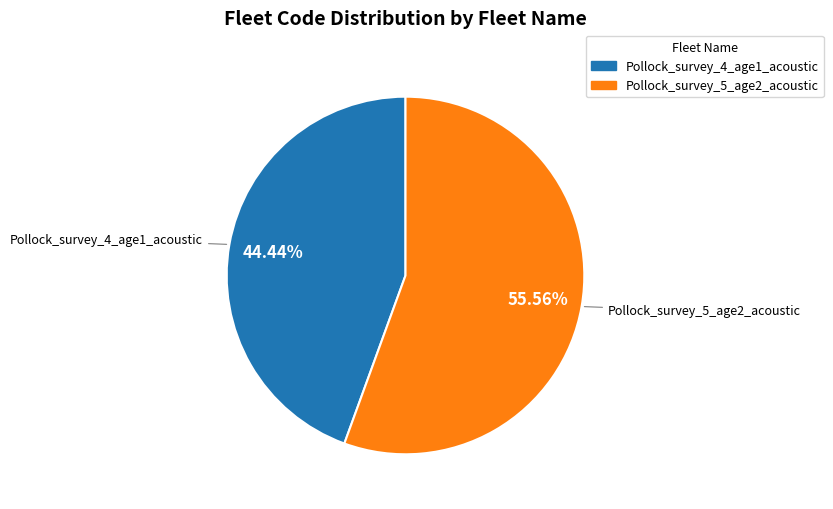

Which has a higher value, Pollock_survey_5_age2_acoustic or Pollock_survey_4_age1_acoustic?

Pollock_survey_5_age2_acoustic